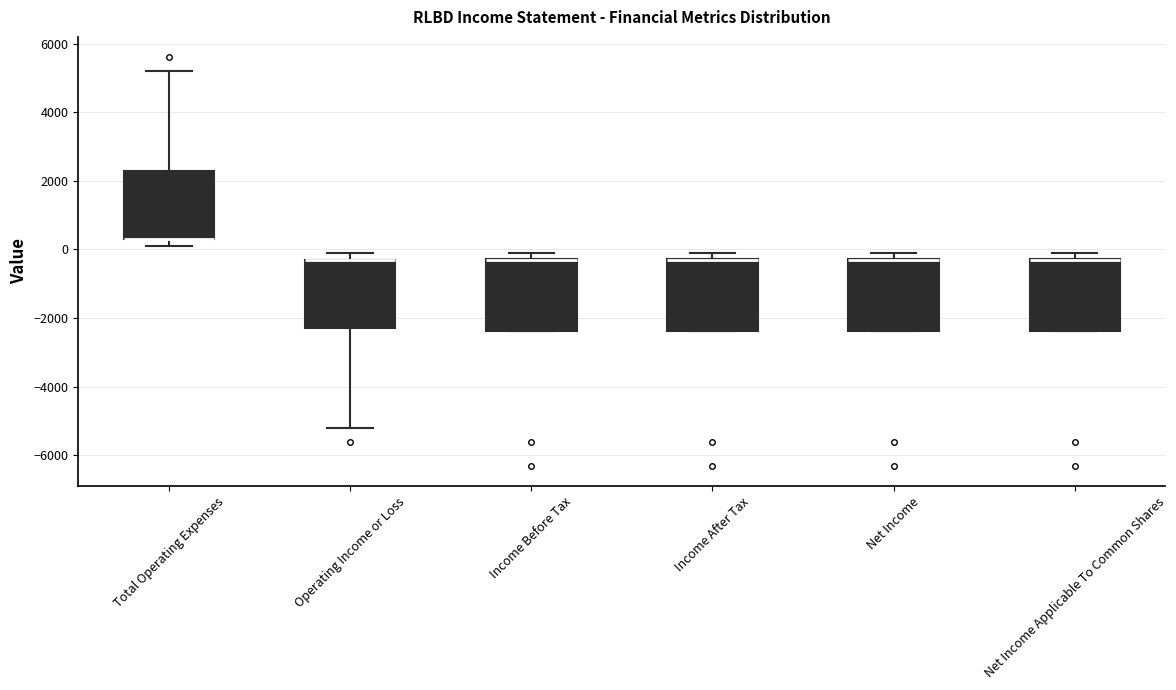

Reading left to right, transcribe this box plot: for each box, give where its median line is, the range the box spans, and where its two whiskers end, as read against the y-axis. The values are not printed on the chart, so give them approximately, as read against the axis.

Total Operating Expenses: median 400 (drawn on the box's lower edge), box 400 to 2200, whiskers 200 to 5200
Operating Income or Loss: median -200 (drawn on the box's upper edge), box -2200 to -200, whiskers -5200 to 0
Income Before Tax: median -200 (drawn on the box's upper edge), box -2400 to -200, whiskers -2400 to 0
Income After Tax: median -200 (drawn on the box's upper edge), box -2400 to -200, whiskers -2400 to 0
Net Income: median -200 (drawn on the box's upper edge), box -2400 to -200, whiskers -2400 to 0
Net Income Applicable To Common Shares: median -200 (drawn on the box's upper edge), box -2400 to -200, whiskers -2400 to 0